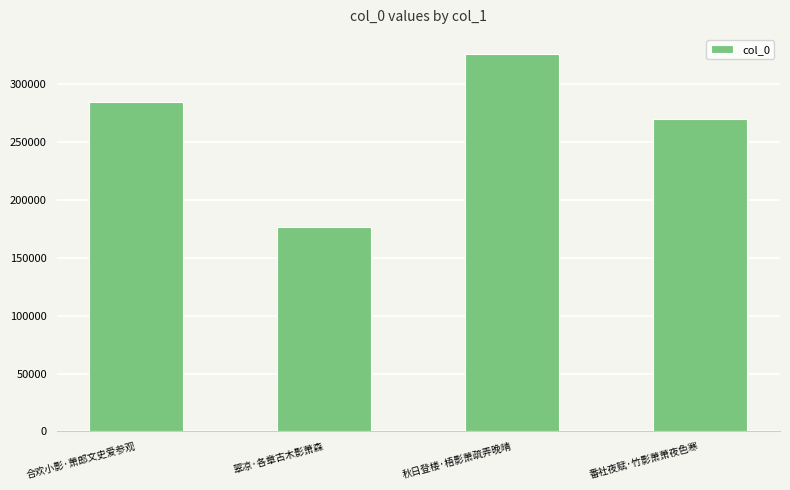

Are the bars horizontal?

No